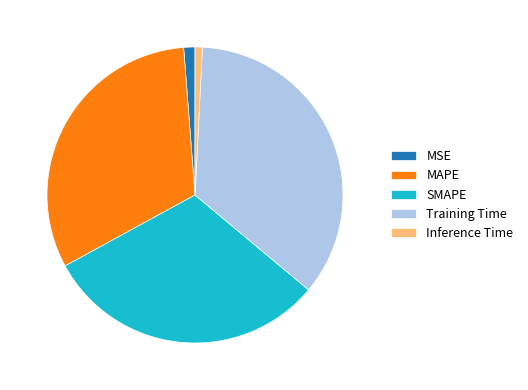

The Inference Time slice represents 1% of the pie. True or false?

True